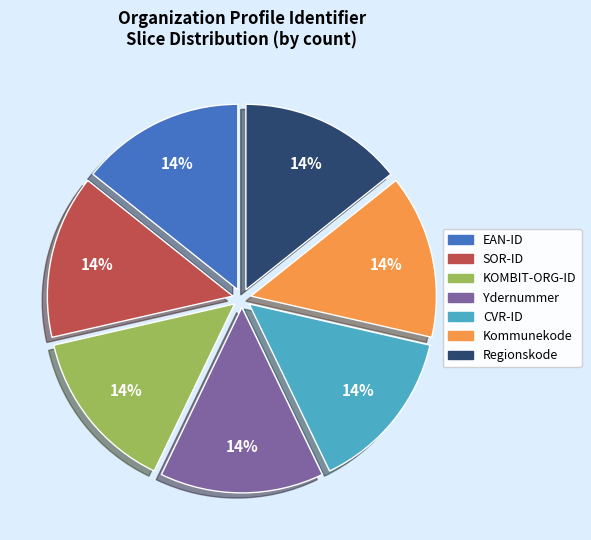

Is there a majority slice in this chart?

No